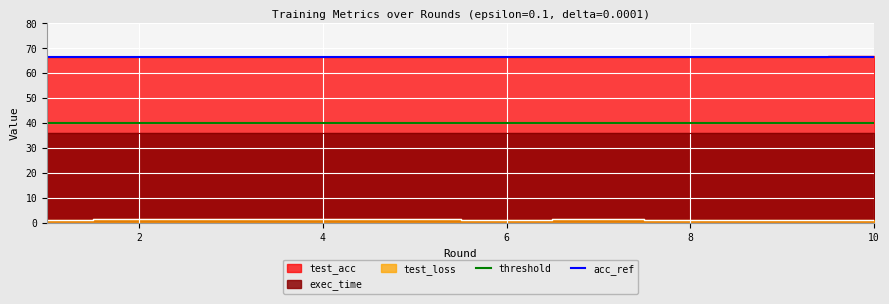

True or false: threshold and acc_ref intersect in this chart.

False